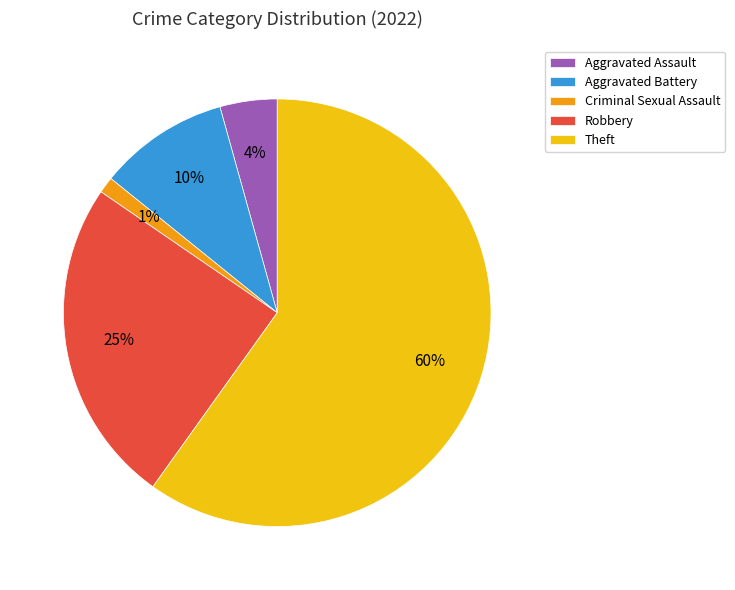

Rank the categories by value from highest to lowest.

Theft, Robbery, Aggravated Battery, Aggravated Assault, Criminal Sexual Assault